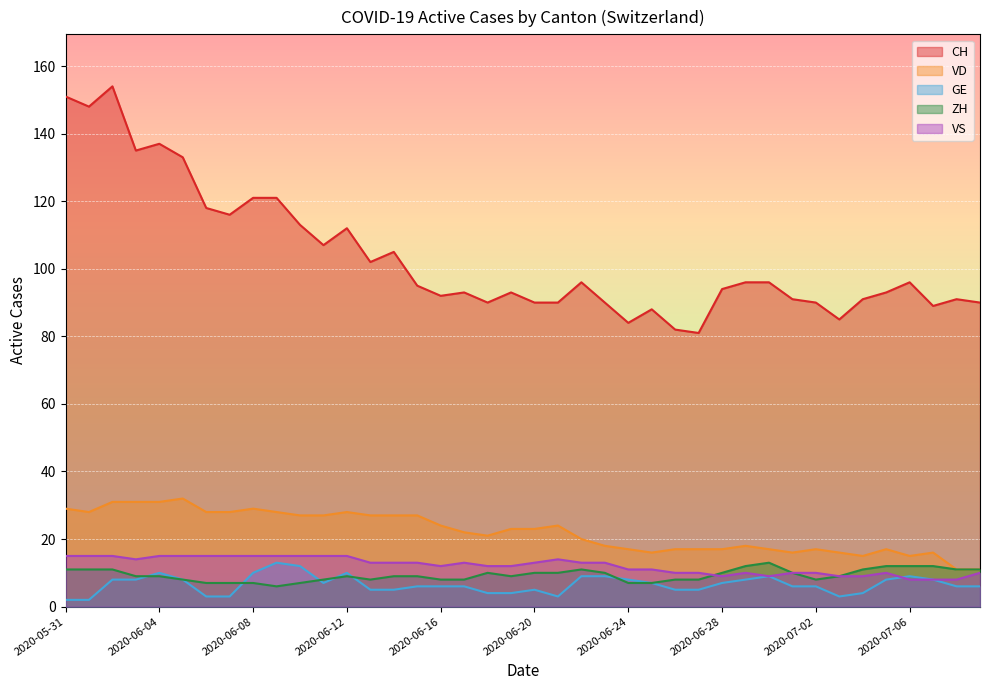

How many data points does each series have?

40